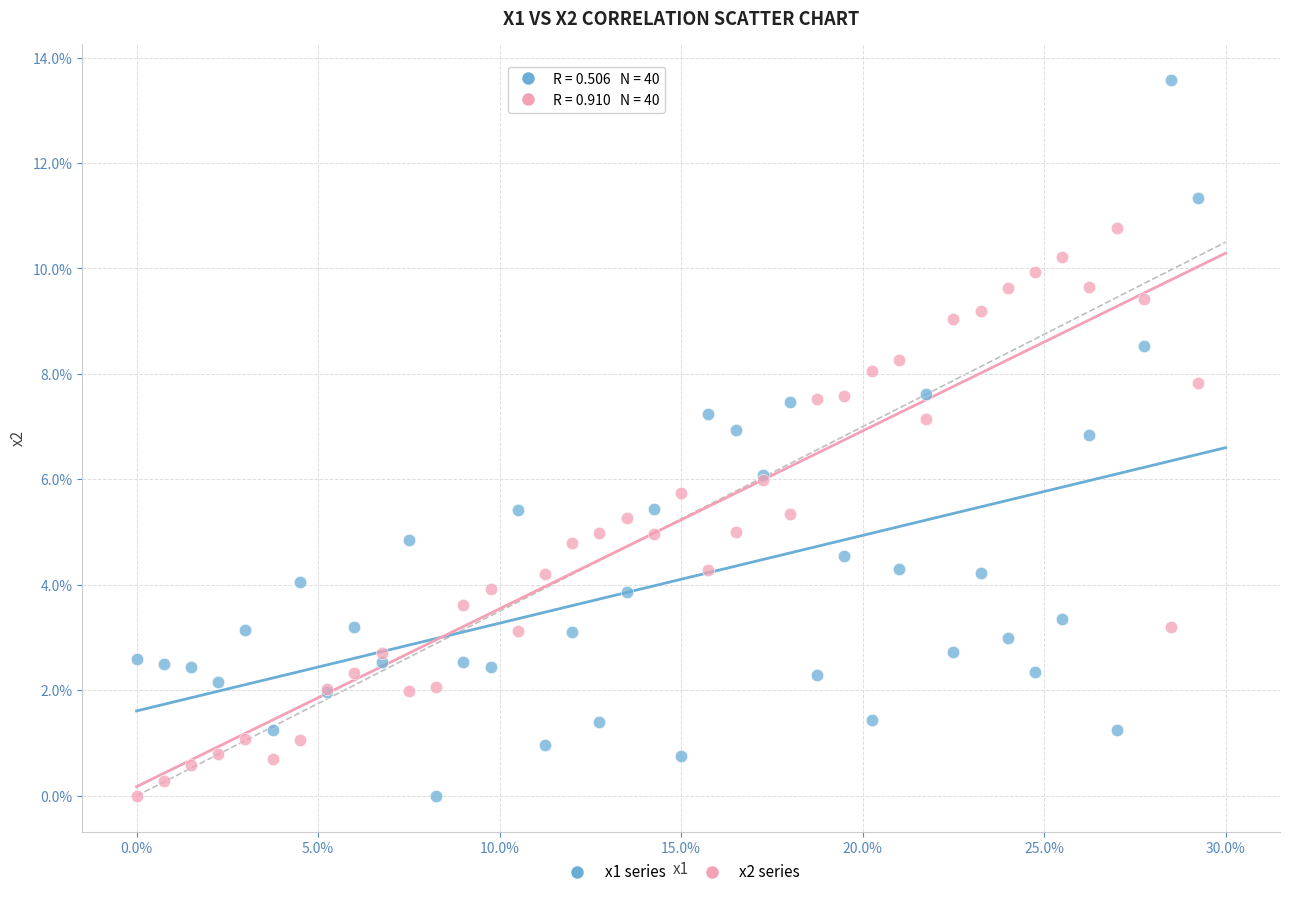

What are all the series names shown in the legend?

x1 series, x2 series